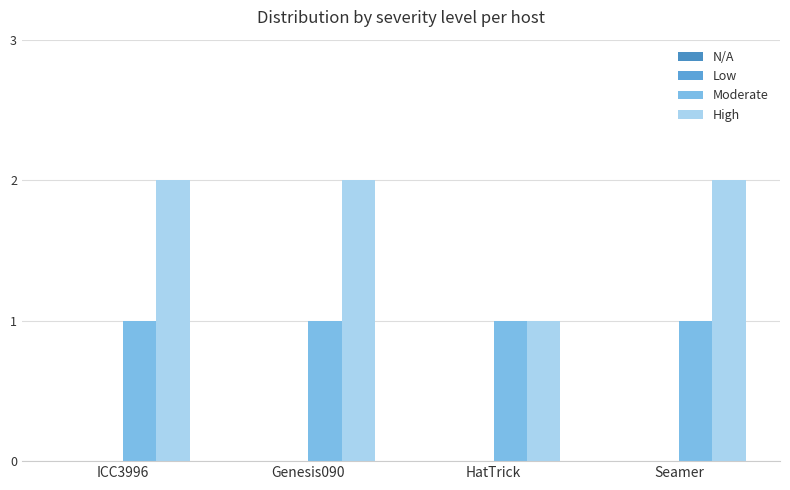

How many bars are there in each group?

2